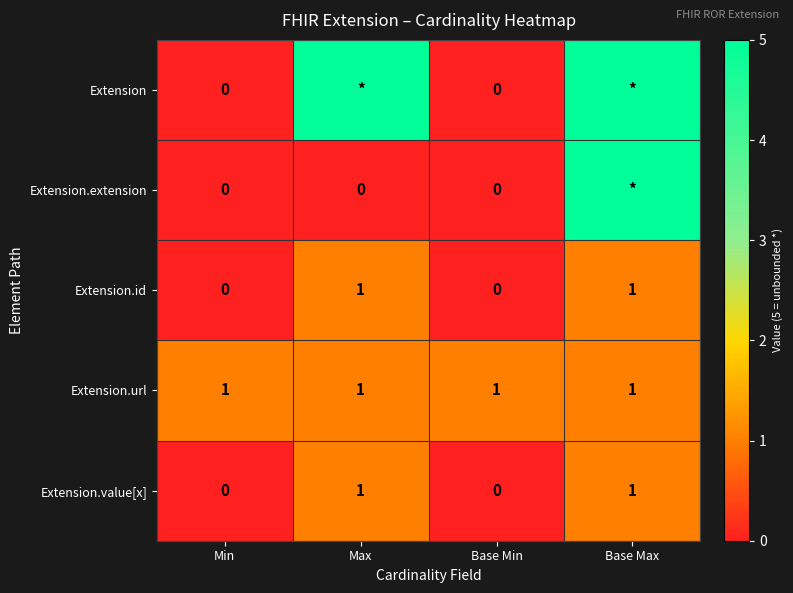

The Extension.id series shows 0 at Min. True or false?

True